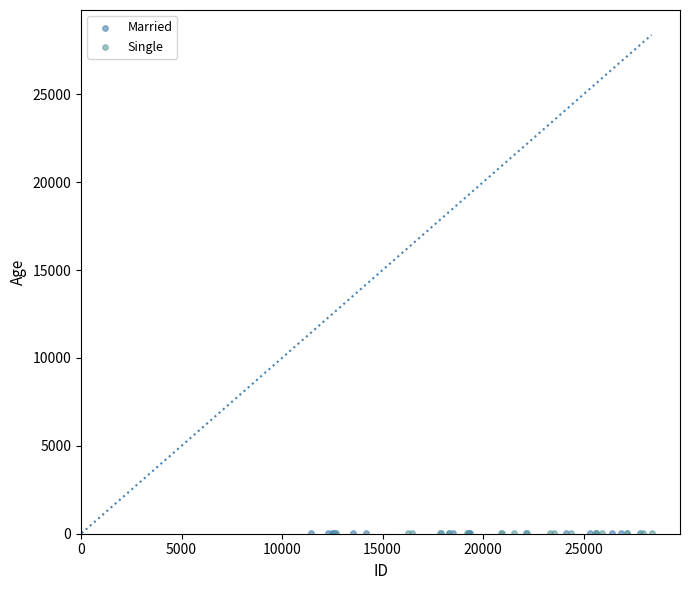

What are all the series names shown in the legend?

Married, Single